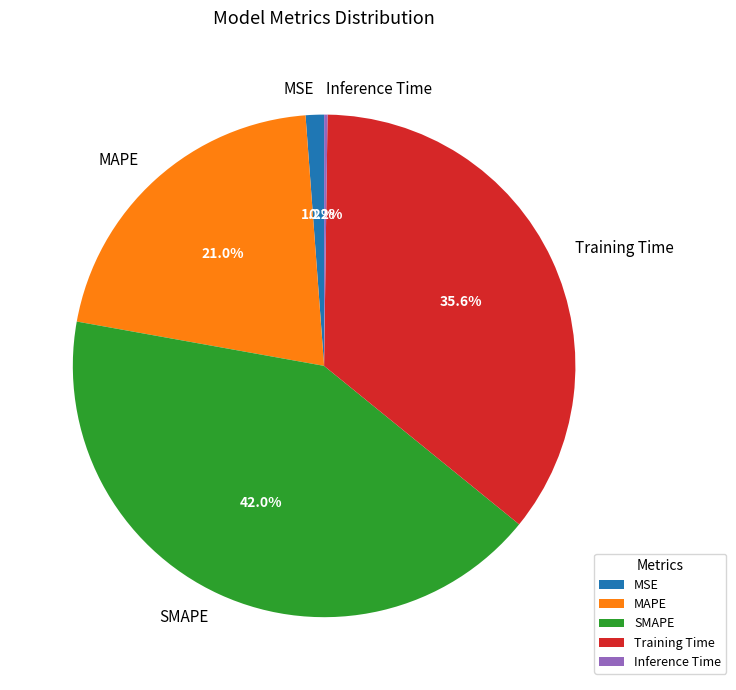

Which has a higher value, MAPE or Training Time?

Training Time